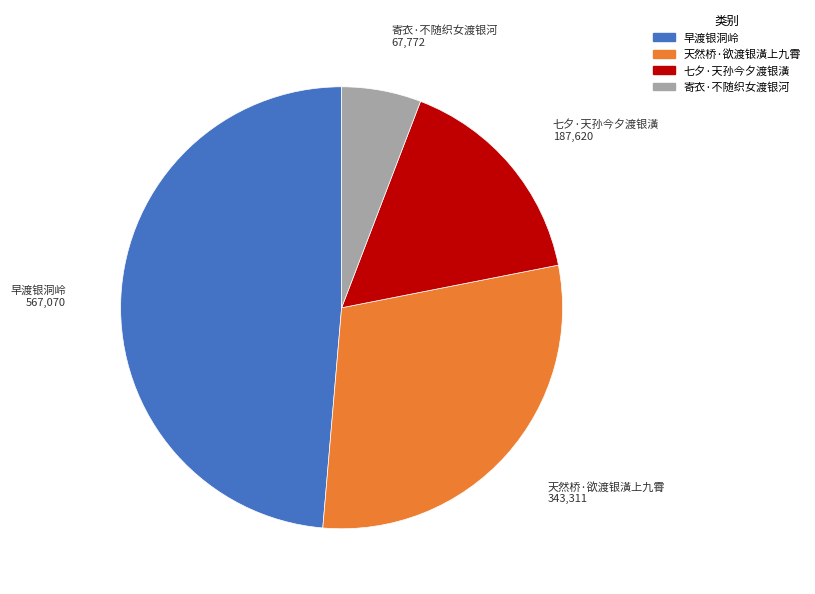

What is the largest slice in the pie chart?

早渡银洞岭